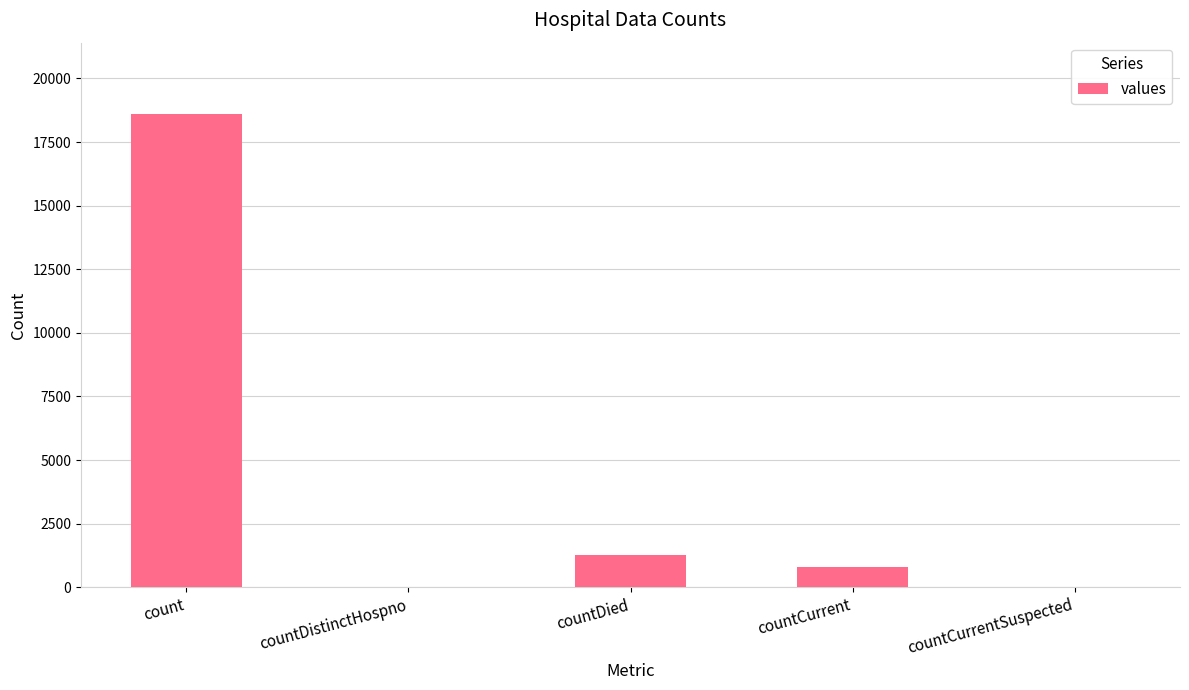

What is the maximum value shown in the chart?

18615